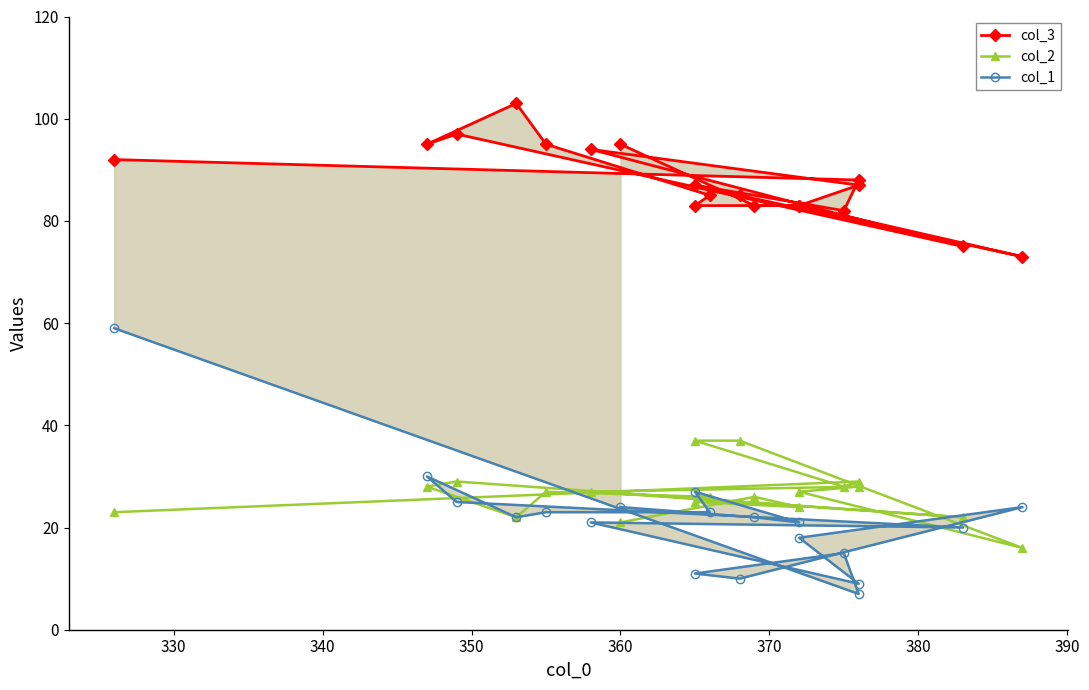

Is the value of col_3 at 380 greater than the value of col_2 at 350?

Yes